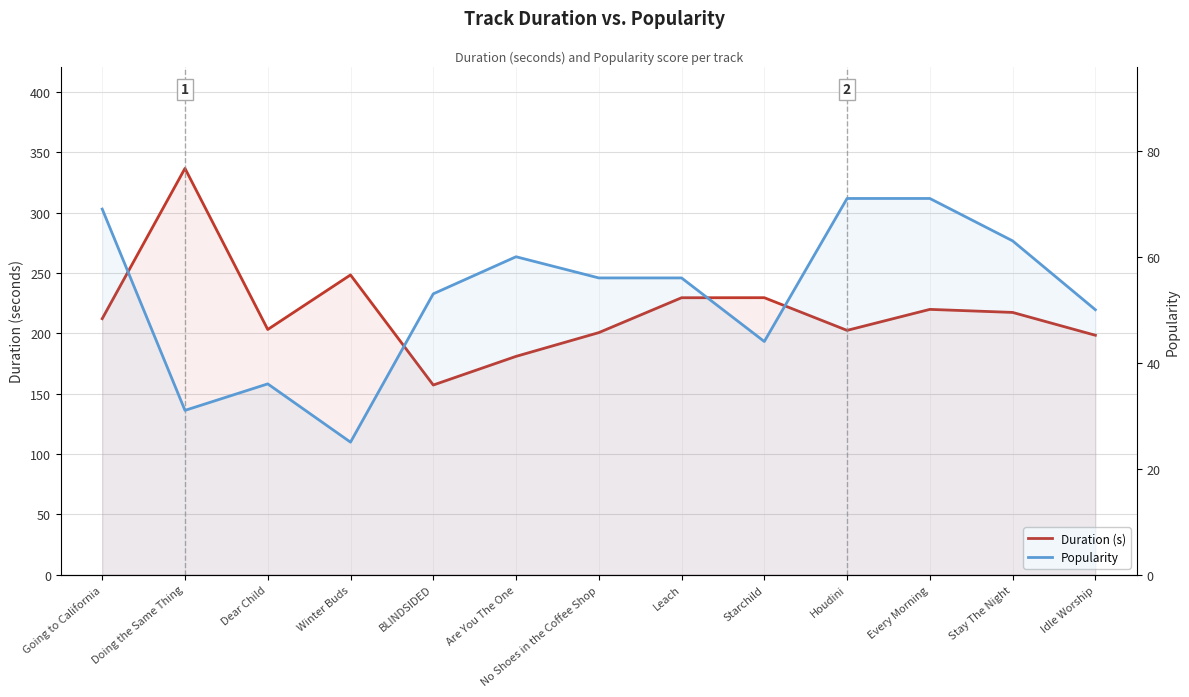

Rank the series by their maximum value, from highest to lowest.

Duration (s), Popularity